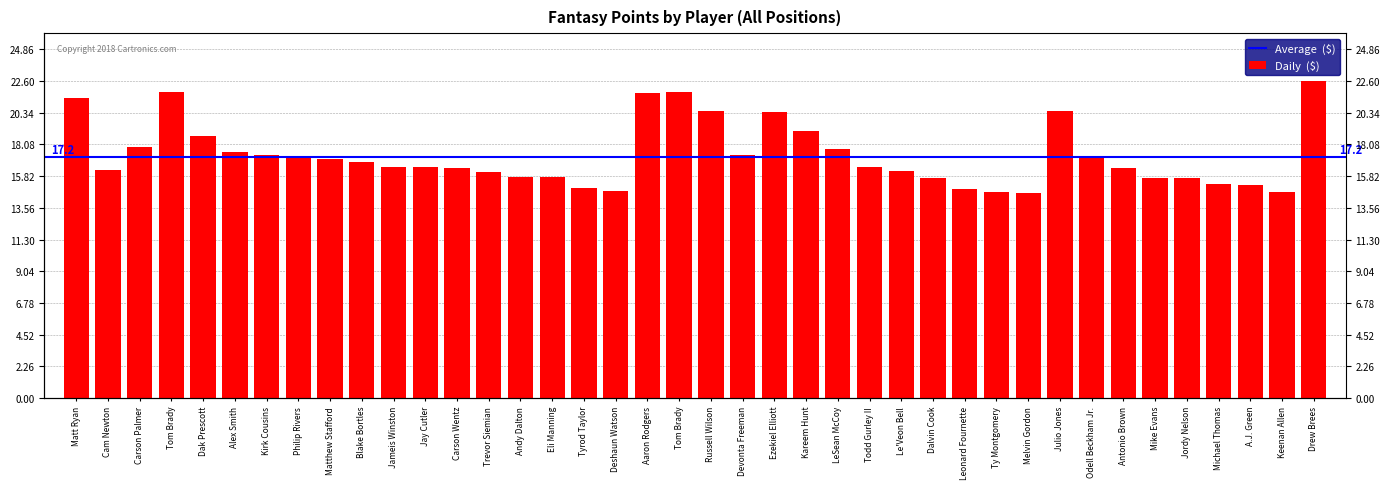

What is the difference between the maximum and minimum values?

8.0